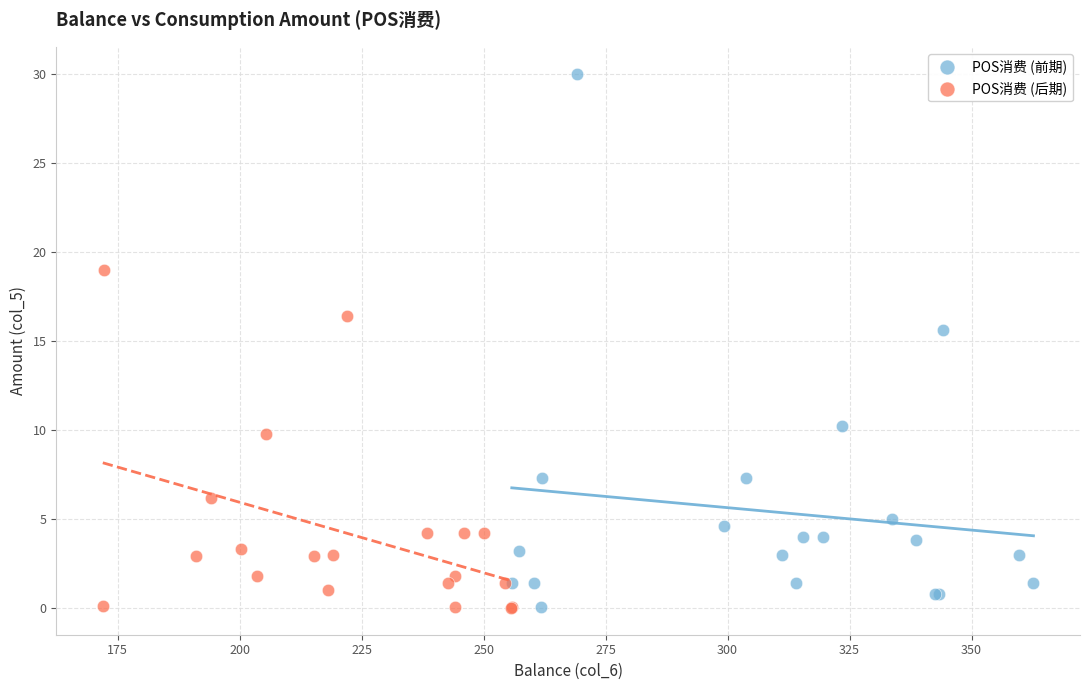

Which series contains the highest Y value?

POS消费 (前期)